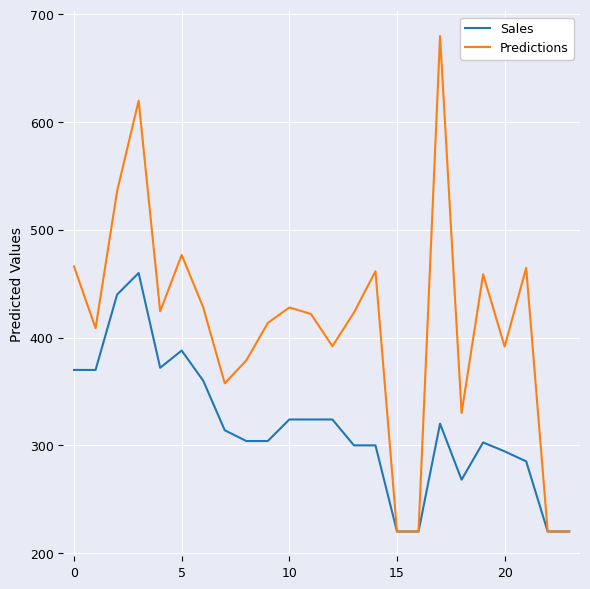

What is the minimum value shown in the chart?

220.0